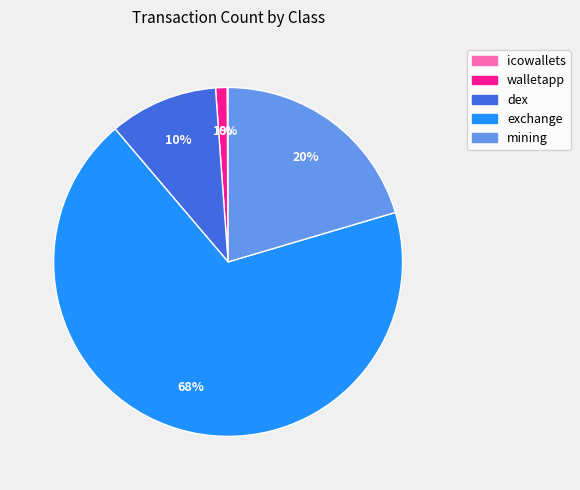

Which category accounts for the majority?

exchange